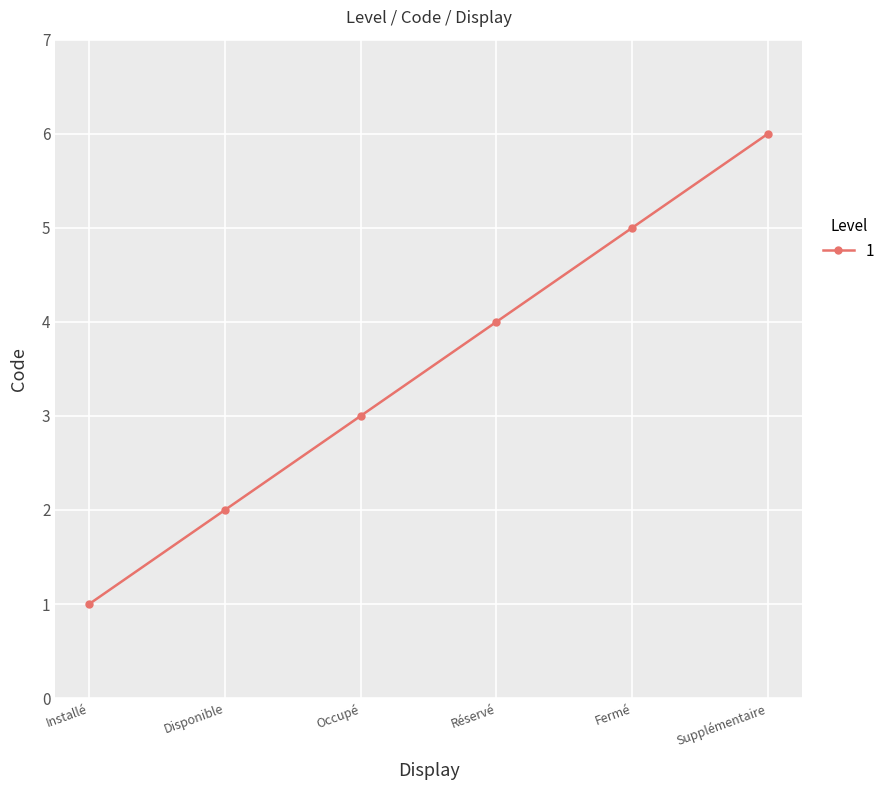

How many values are between 2 and 5?

4